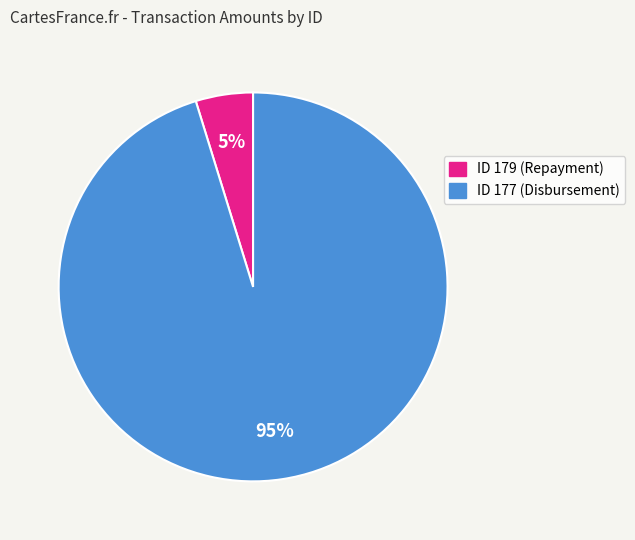

Do ID 177 (Disbursement) and ID 179 (Repayment) together represent more than half of the pie?

Yes